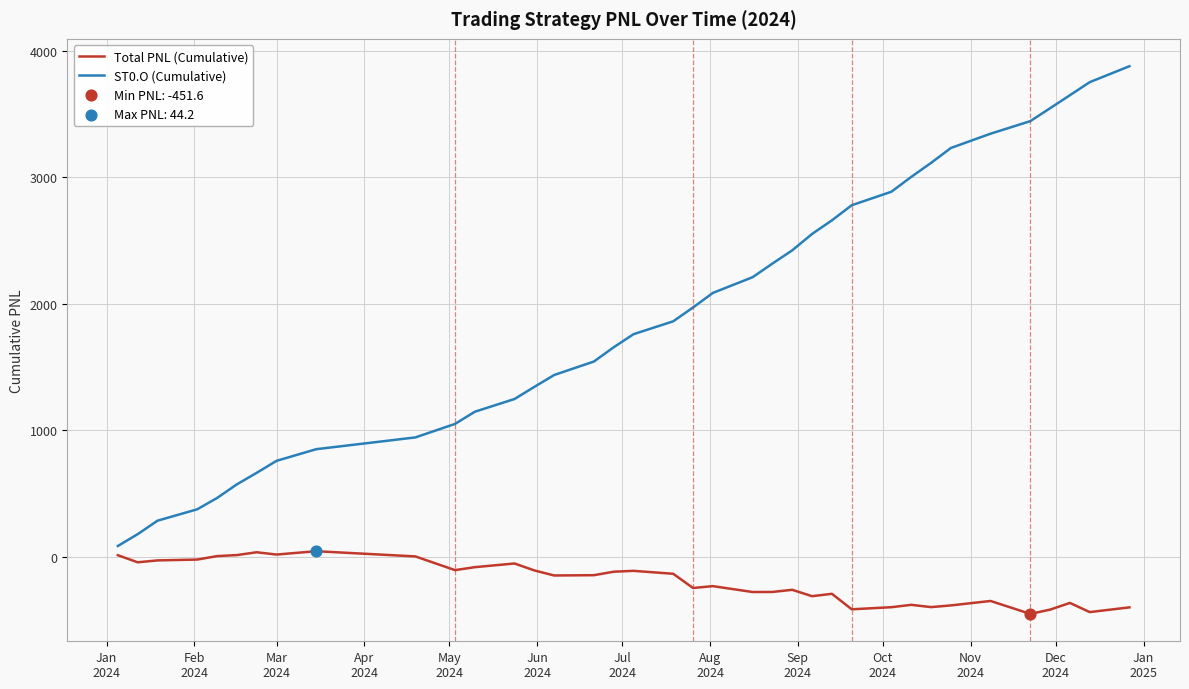

At how many categories does at least one series exceed 3145?

7